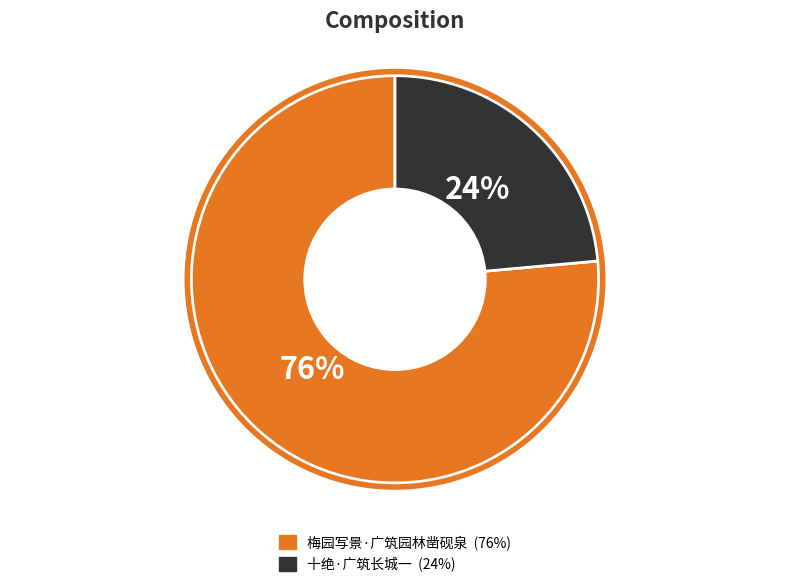

Which category has the smallest portion of the pie?

十绝·广筑长城一